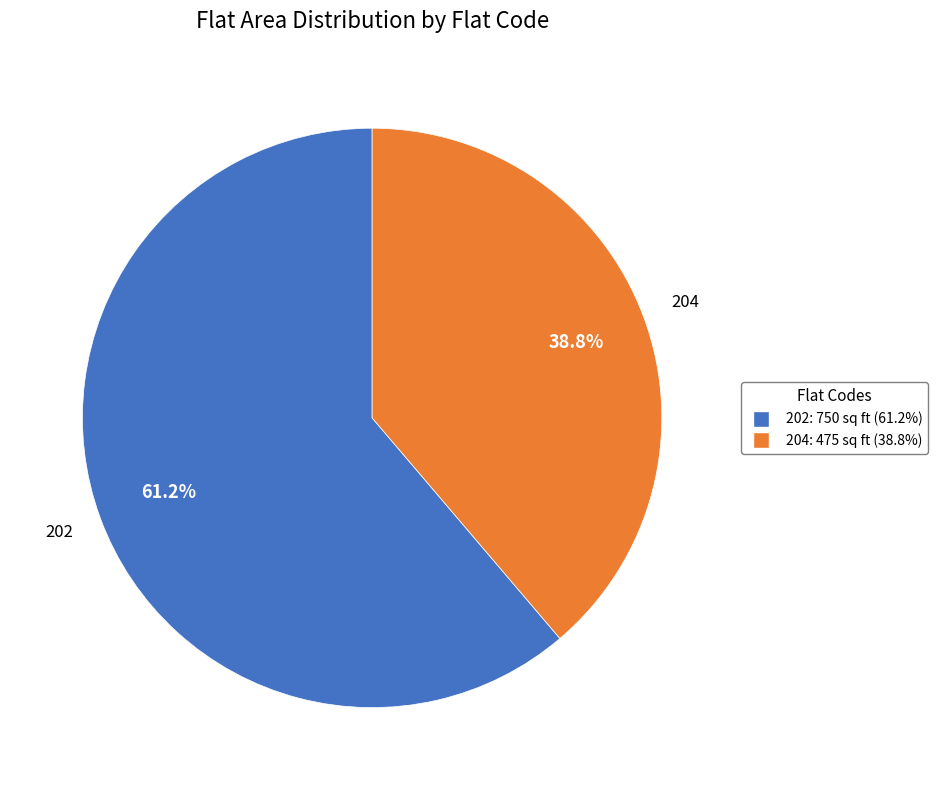

To the nearest percent, what is the difference between the 202 and 204 slice percentages?

22%